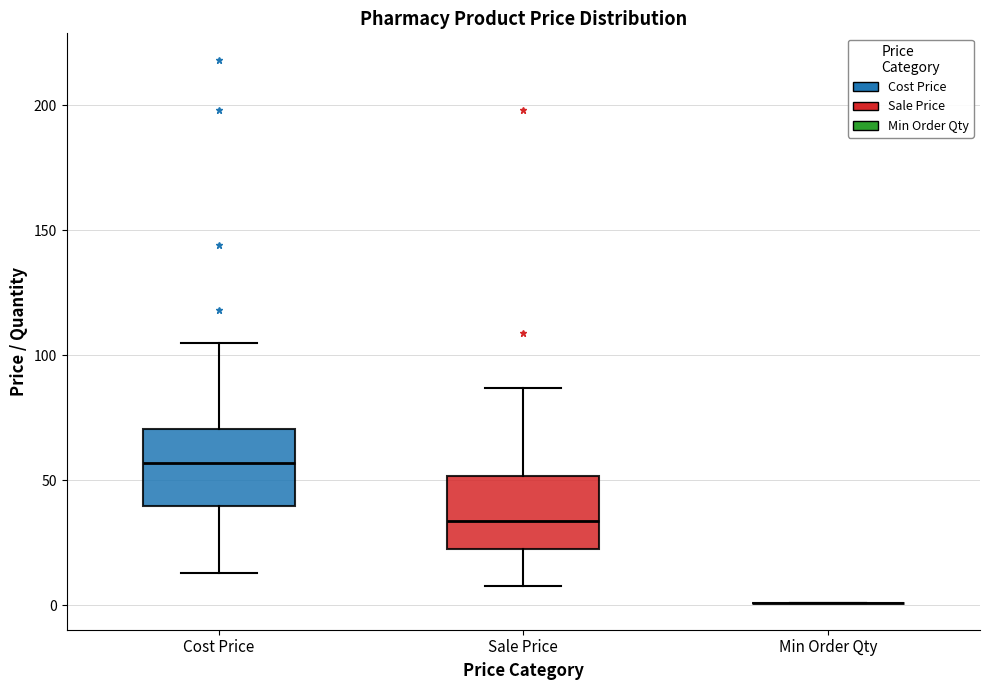

Reading left to right, transcribe this box plot: for each box, give where its median line is, the range the box spans, and where its two whiskers end, as read against the y-axis. The values are not printed on the chart, so give them approximately, as read against the axis.

Cost Price: median 55, box 40 to 70, whiskers 15 to 105
Sale Price: median 35, box 20 to 50, whiskers 10 to 85
Min Order Qty: box collapsed to a line at 0, whiskers 0 to 0